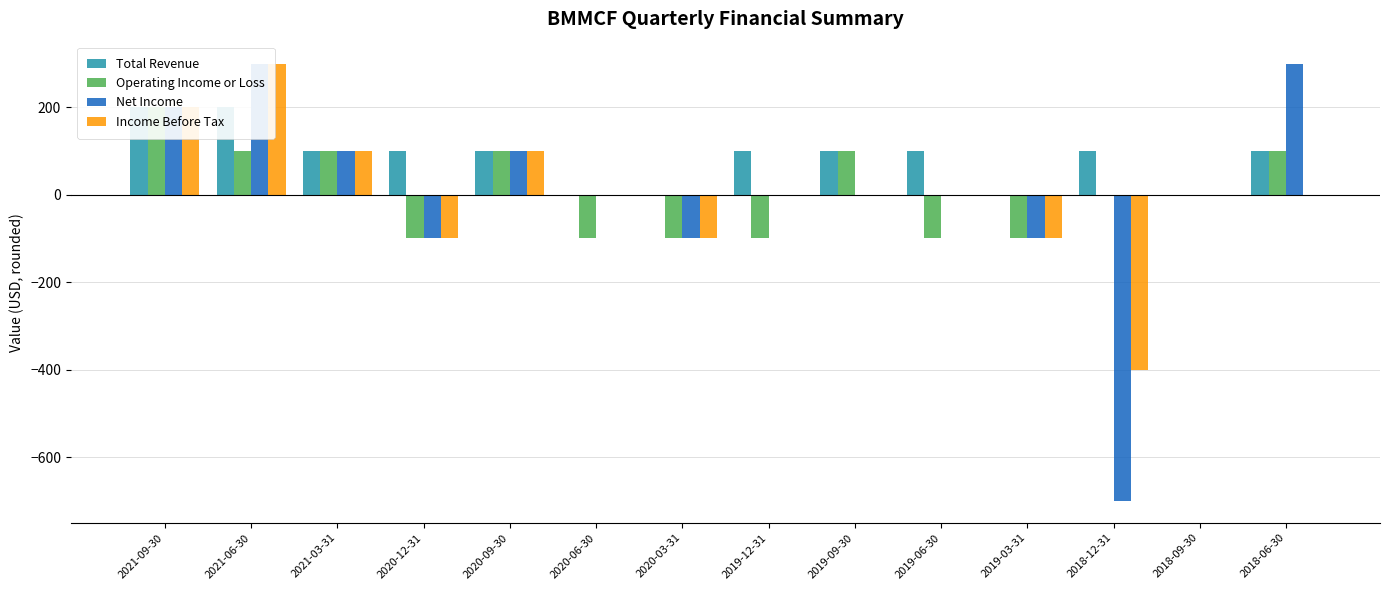

Which category has the lowest value in the Operating Income or Loss series?

2020-12-31